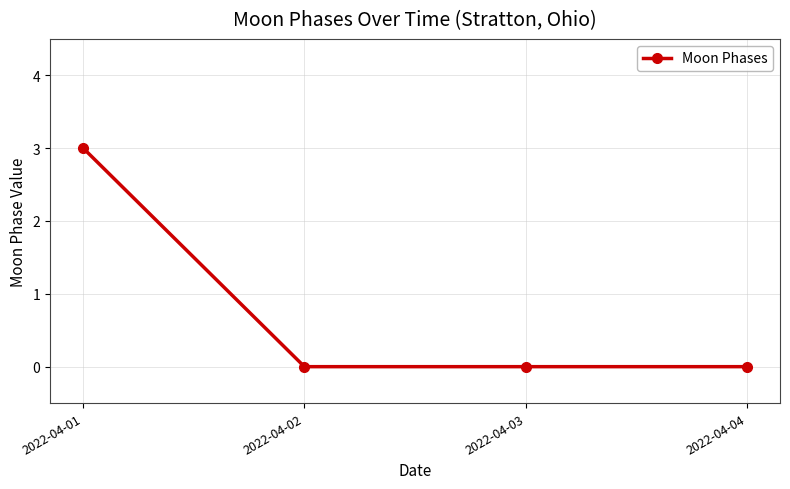

True or false: there are more than 1 points higher than both neighbors.

False